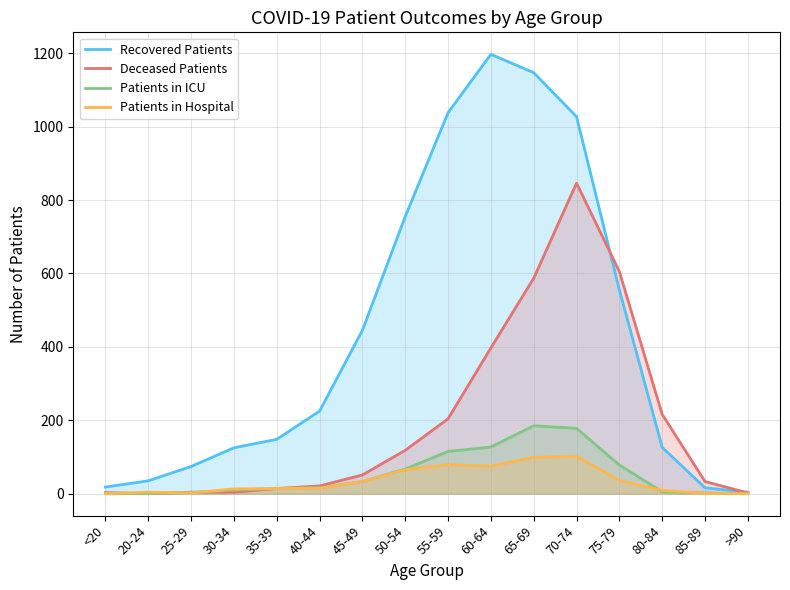

Reading left to right, transcribe all the data shown in this chart.

Recovered Patients: <20=18	20-24=35	25-29=74	30-34=125	35-39=148	40-44=225	45-49=445	50-54=755	55-59=1038	60-64=1197	65-69=1147	70-74=1027	75-79=555	80-84=126	85-89=16	>90=4
Deceased Patients: <20=3	20-24=0	25-29=4	30-34=4	35-39=14	40-44=21	45-49=51	50-54=118	55-59=204	60-64=397	65-69=587	70-74=846	75-79=605	80-84=216	85-89=33	>90=2
Patients in ICU: <20=0	20-24=0	25-29=3	30-34=10	35-39=14	40-44=16	45-49=33	50-54=67	55-59=115	60-64=127	65-69=185	70-74=178	75-79=78	80-84=5	85-89=2	>90=0
Patients in Hospital: <20=0	20-24=4	25-29=2	30-34=13	35-39=14	40-44=15	45-49=33	50-54=65	55-59=79	60-64=75	65-69=99	70-74=102	75-79=36	80-84=9	85-89=1	>90=0